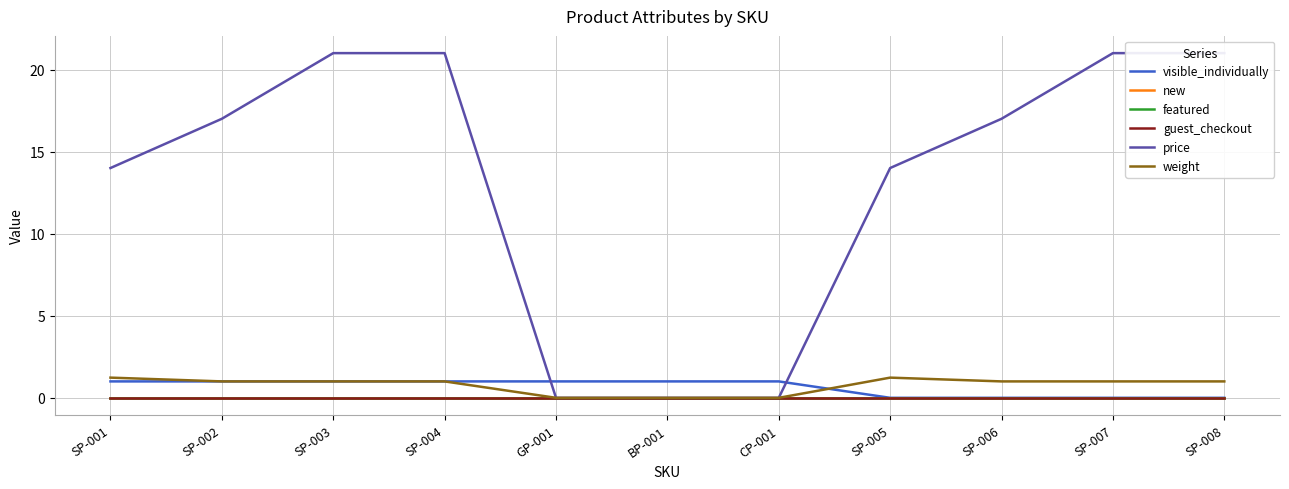

True or false: new and featured intersect in this chart.

False